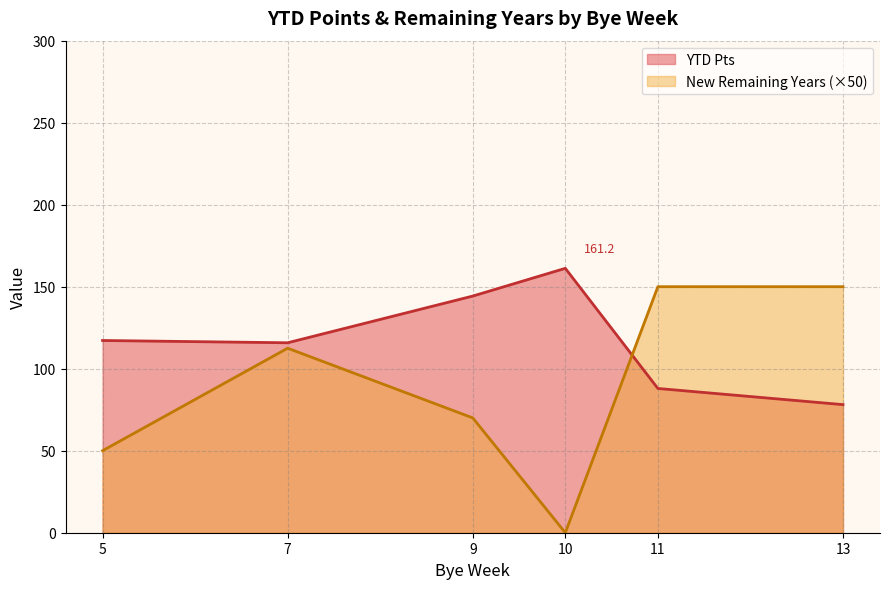

What are all the series names shown in the legend?

YTD Pts, New Remaining Years (×50)